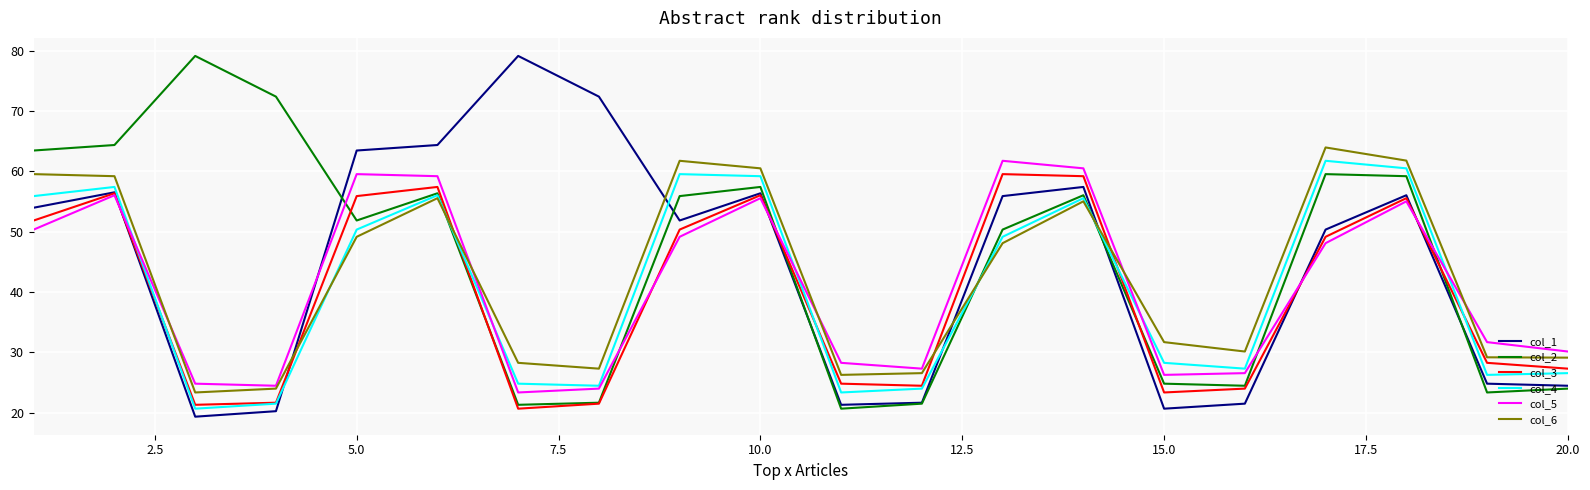

Which series has the widest spread of values?

col_1